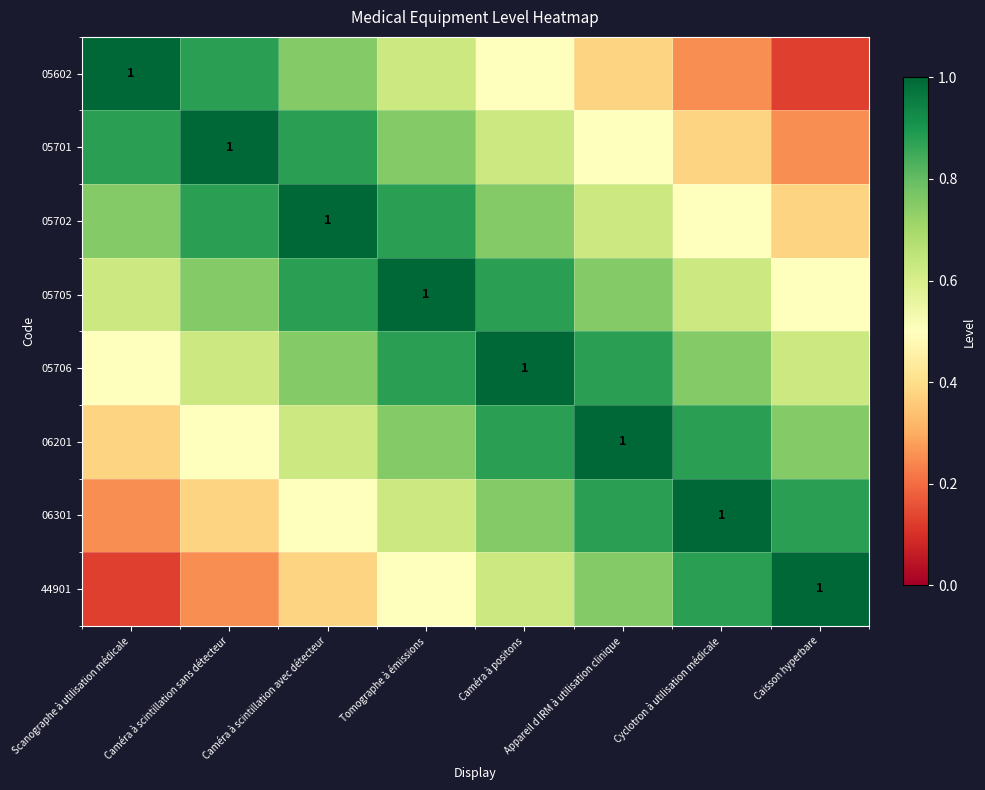

What is the approximate value of 44901 at Caméra à scintillation avec détecteur?

0.4